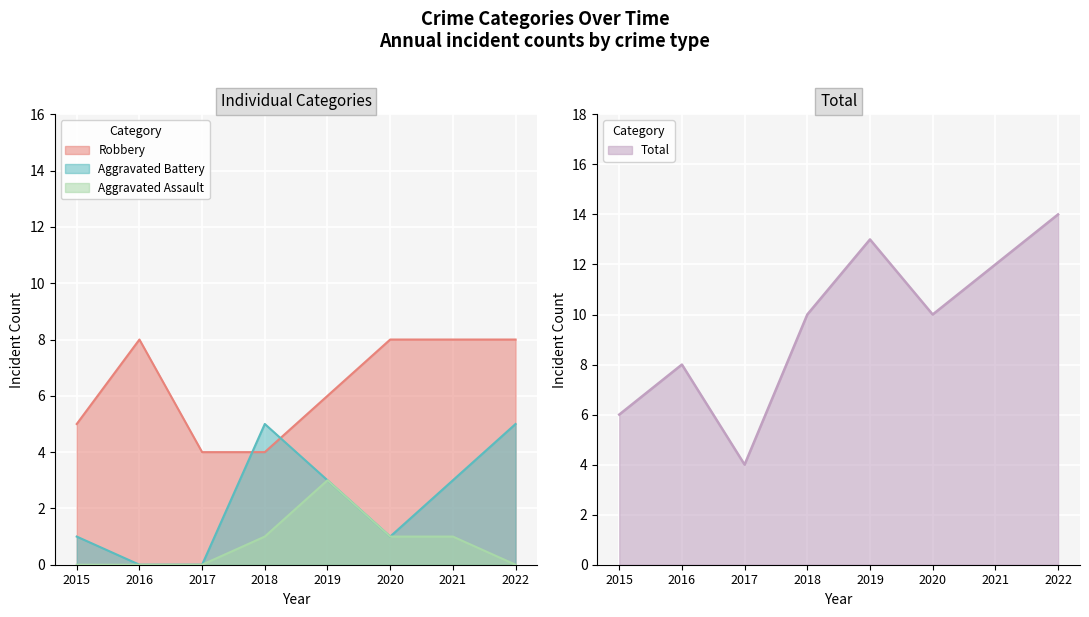

At which category is the sum across all series the highest?

2022